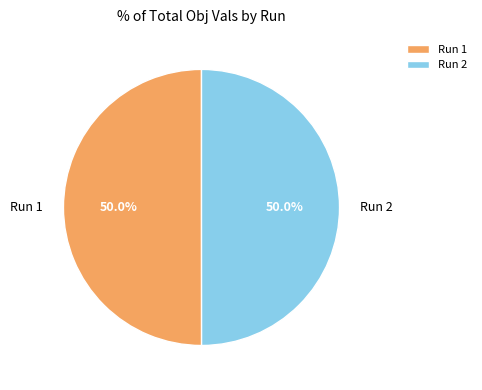

How many segments does this pie chart have?

2